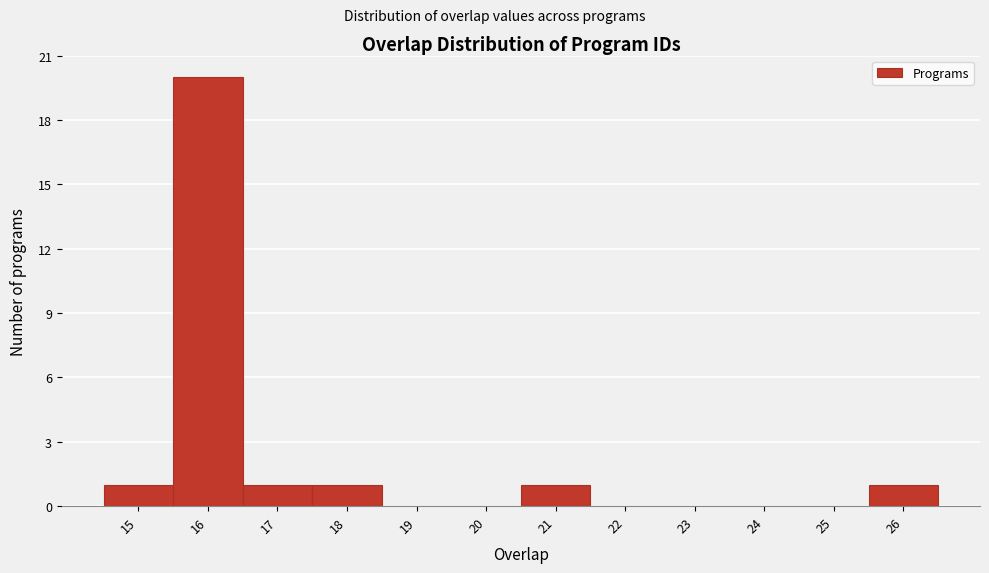

What is the height of the bar covering 25.5 to 26.5 on the x-axis? The values are not printed on the chart, so give them approximately, as read against the axis.

1